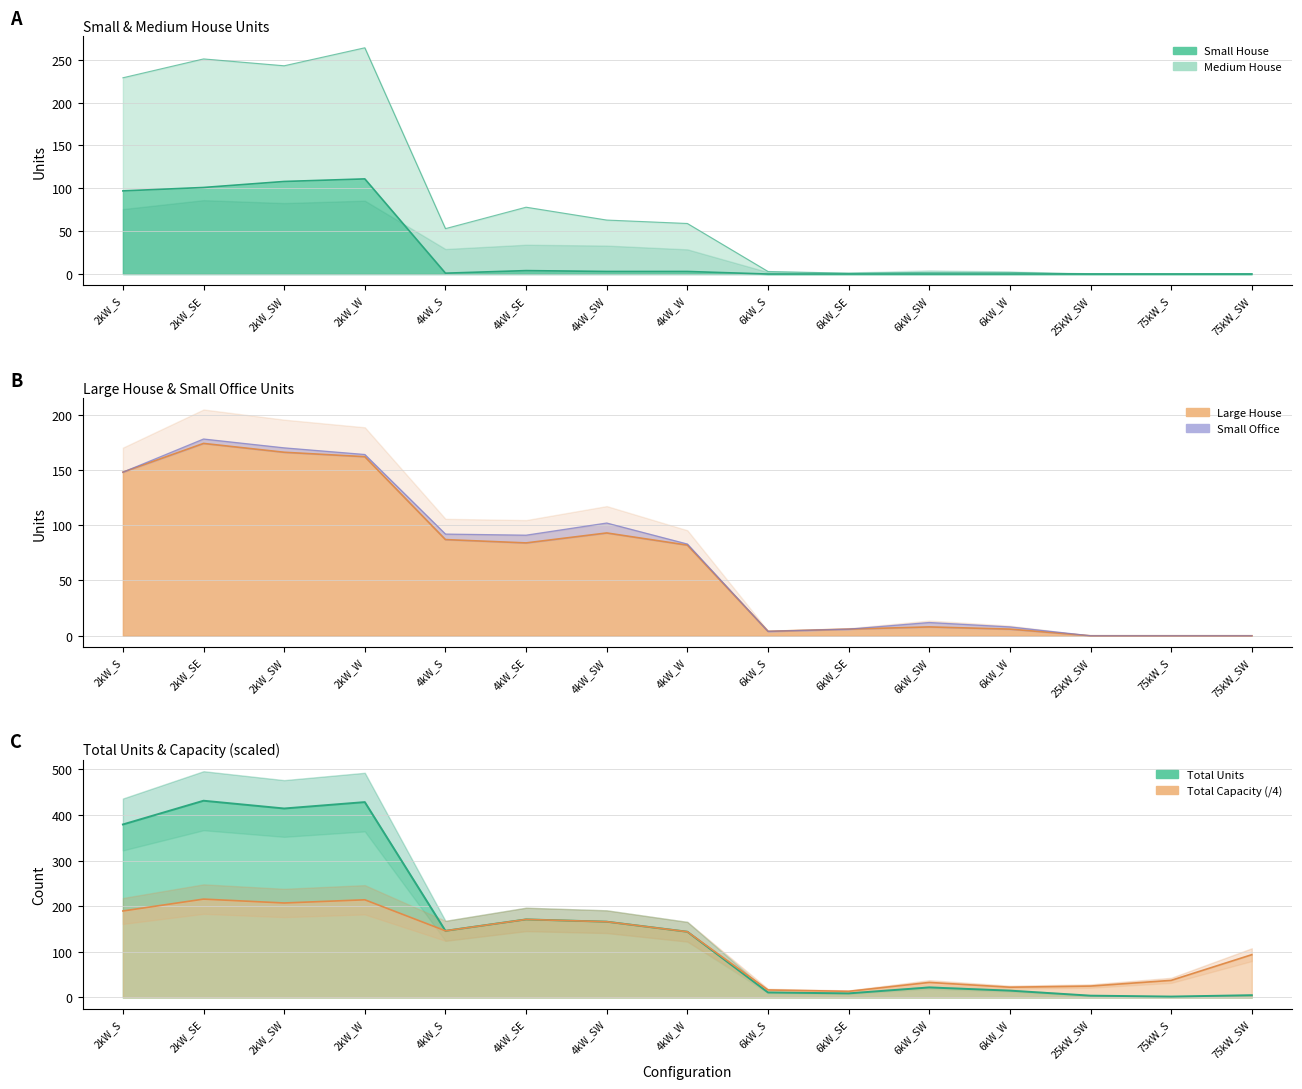

Does the chart have visible grid lines?

Yes